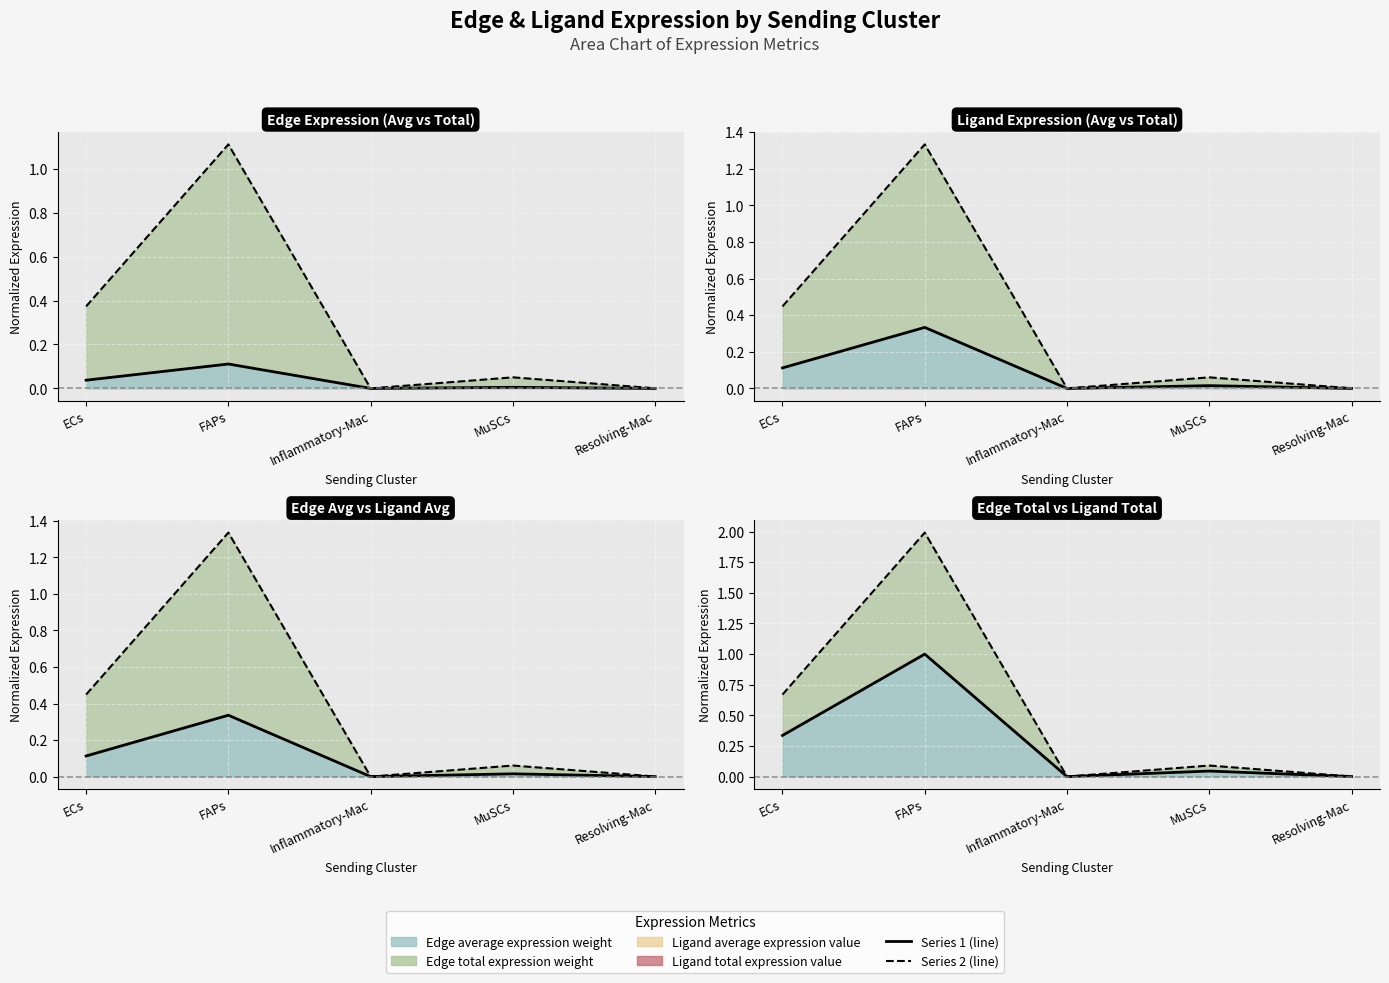

Rank the series by their average value, from highest to lowest.

Ligand total expression value (line), Ligand average expression value (line), Edge total expression weight (line), Edge average expression weight (line)